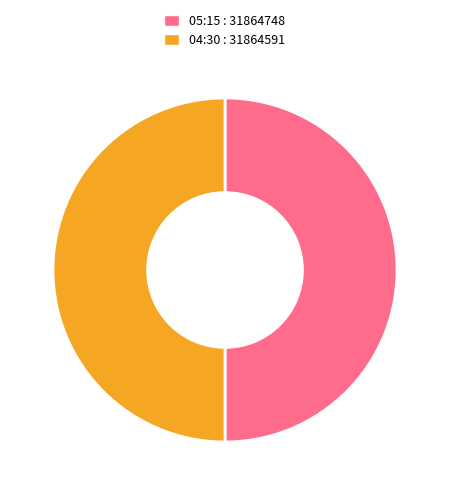

How many segments does this pie chart have?

2